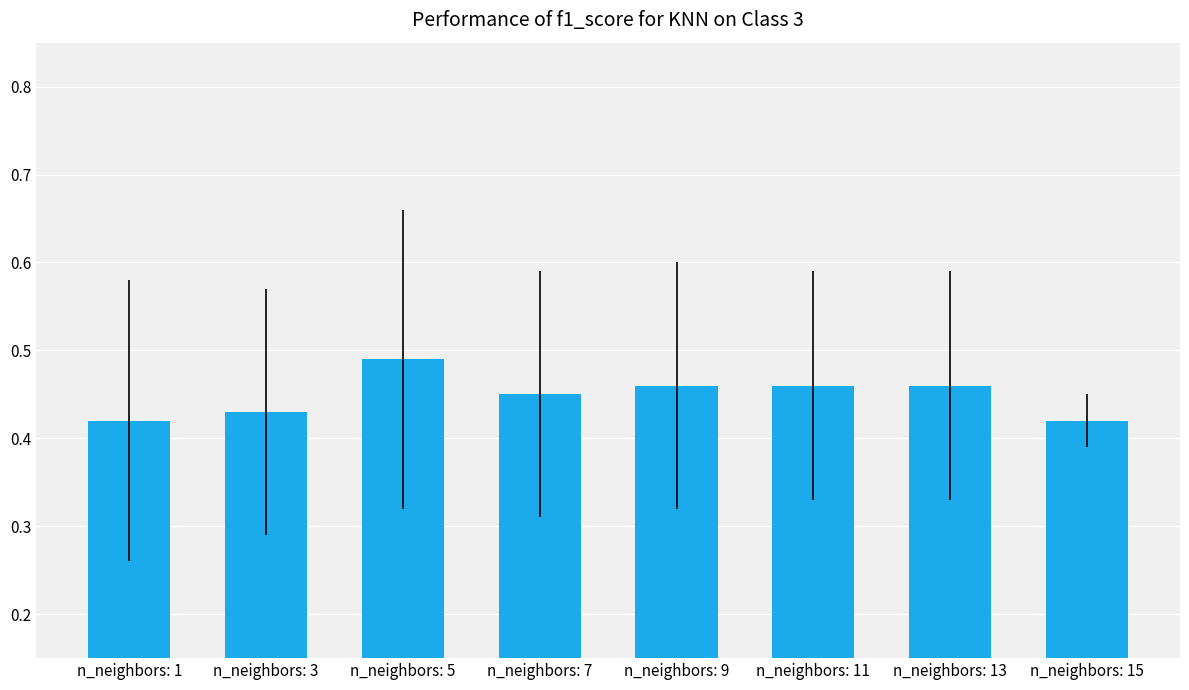

The value at n_neighbors: 9 is 0.7. True or false?

False